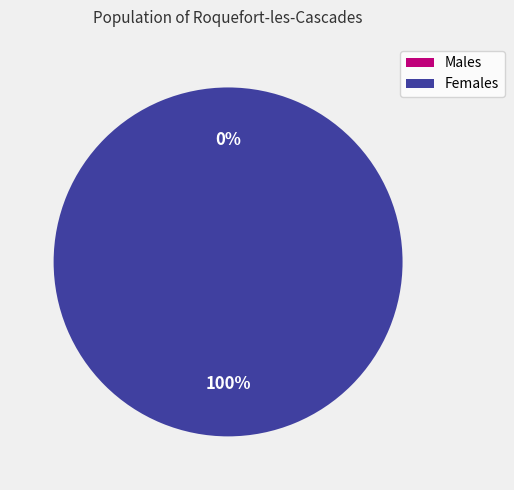

Count the number of slices in the pie.

2